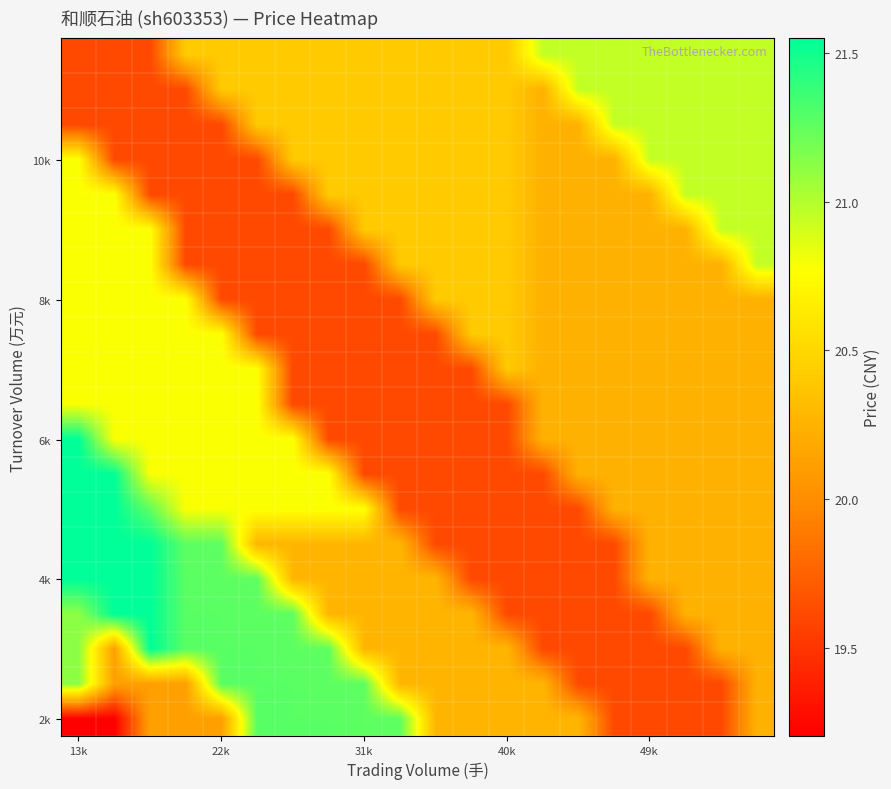

What is the smallest value displayed?

19.2